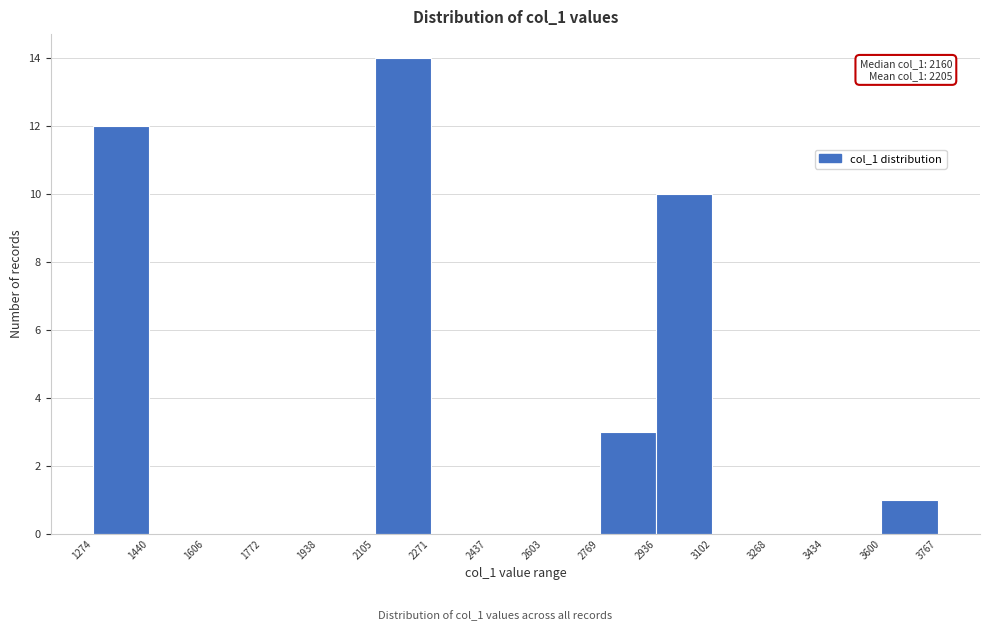

Which range on the x-axis has the tallest bar?

2105 to 2271